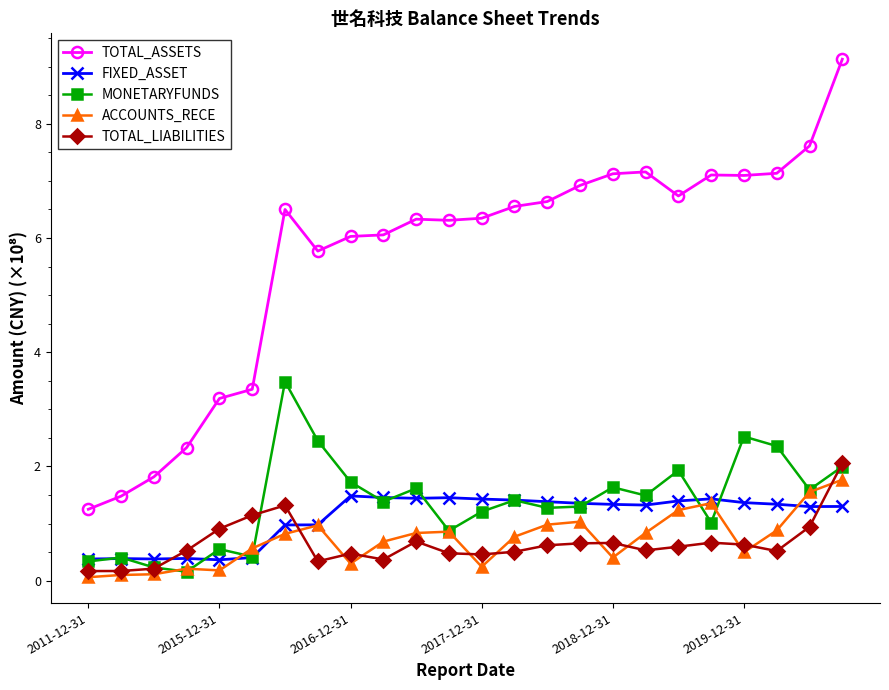

Which series ends up on top after the final intersection of TOTAL_LIABILITIES and FIXED_ASSET?

TOTAL_LIABILITIES